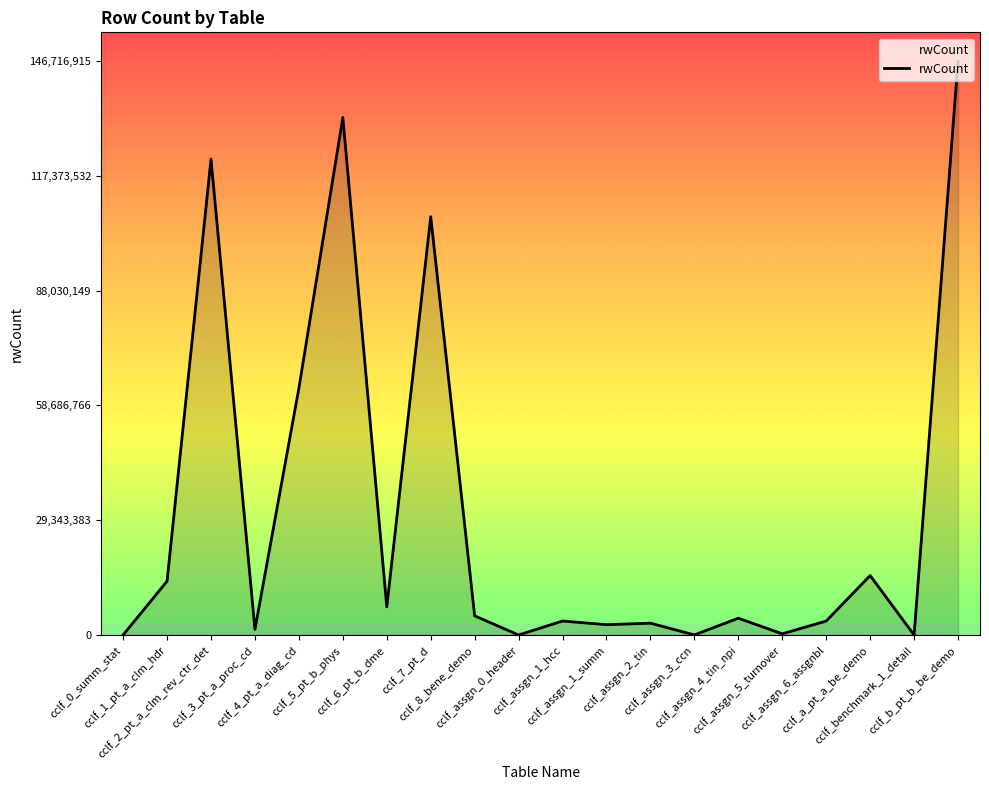

Is it true that the value at cclf_7_pt_d is 106923956?

True